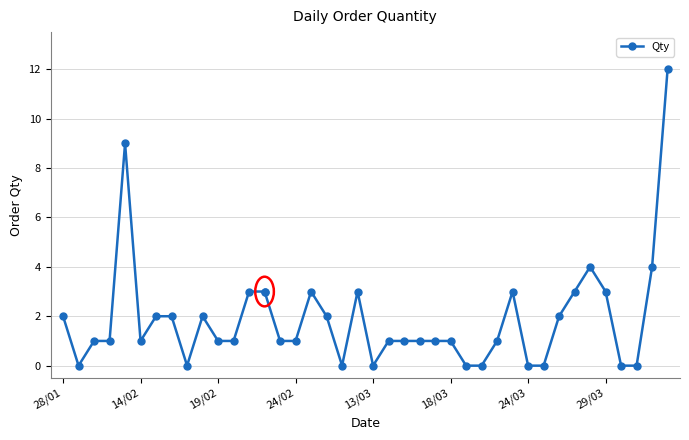

What is the sum of all values?

75